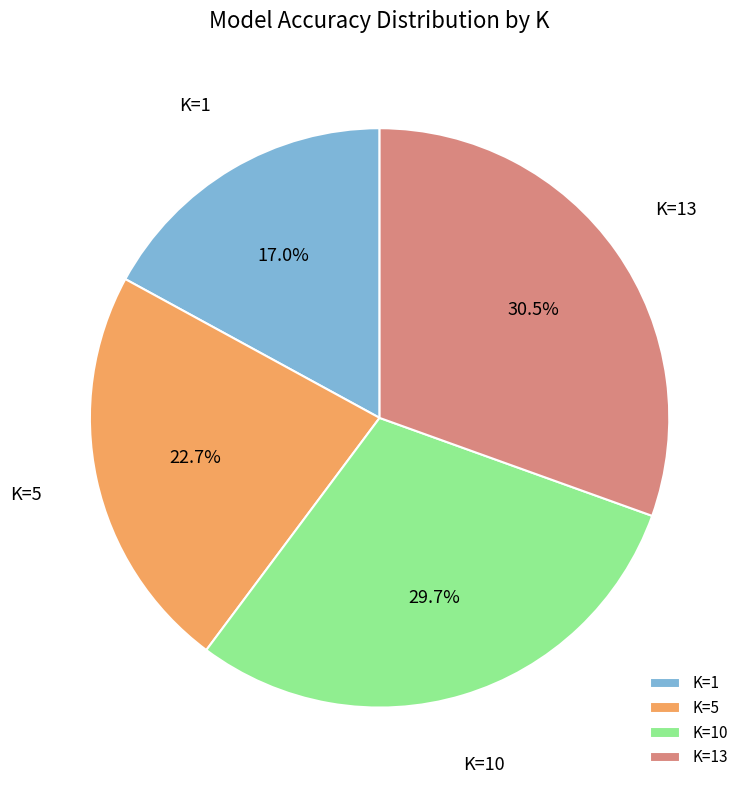

Is the sum of K=1 and K=13 greater than half?

No